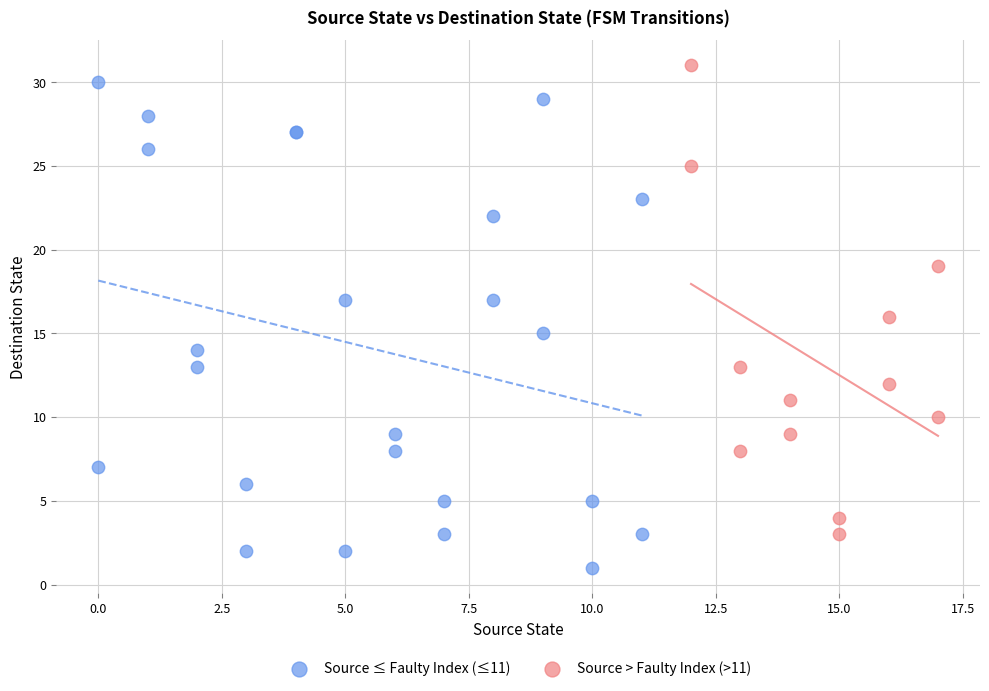

Which series reaches the minimum Y coordinate?

Source ≤ Faulty Index (≤11)